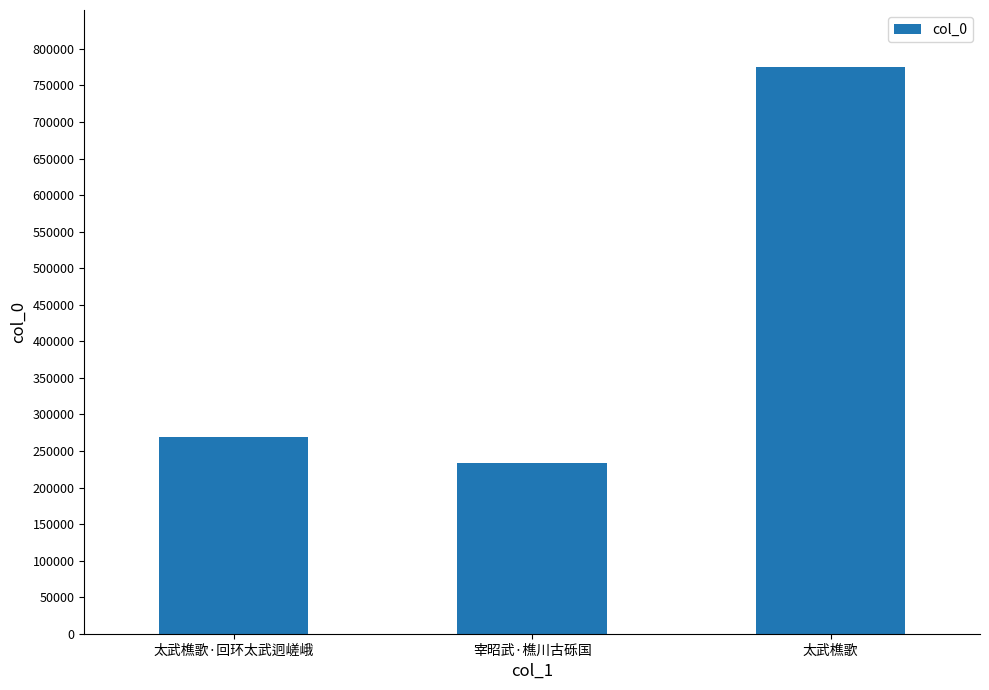

What is the label of the 3rd bar from the right?

太武樵歌·回环太武迥嵯峨